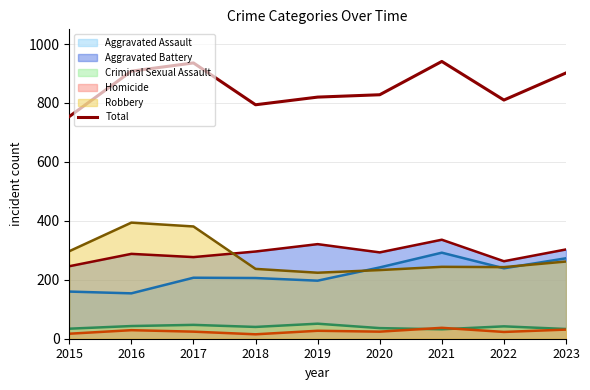

Which has a higher value, 2018 or 2017?

2017